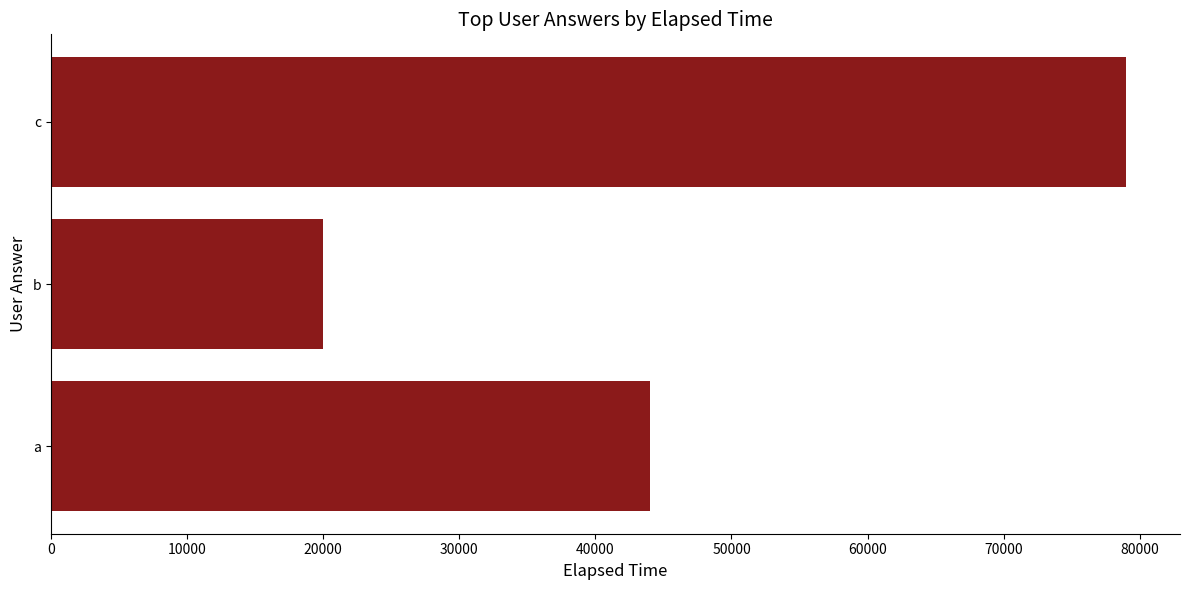

What is the change in value from a to c?

+35000